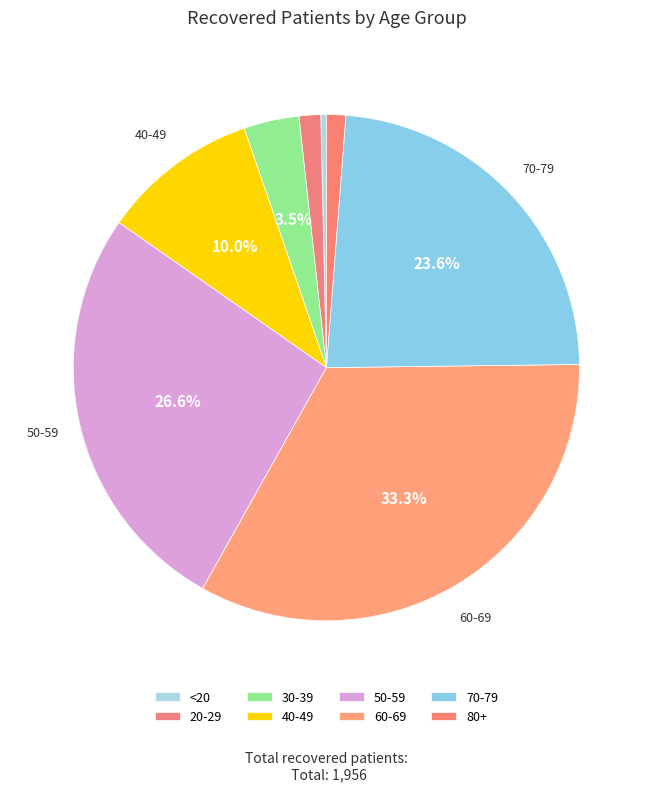

Count the number of slices in the pie.

8